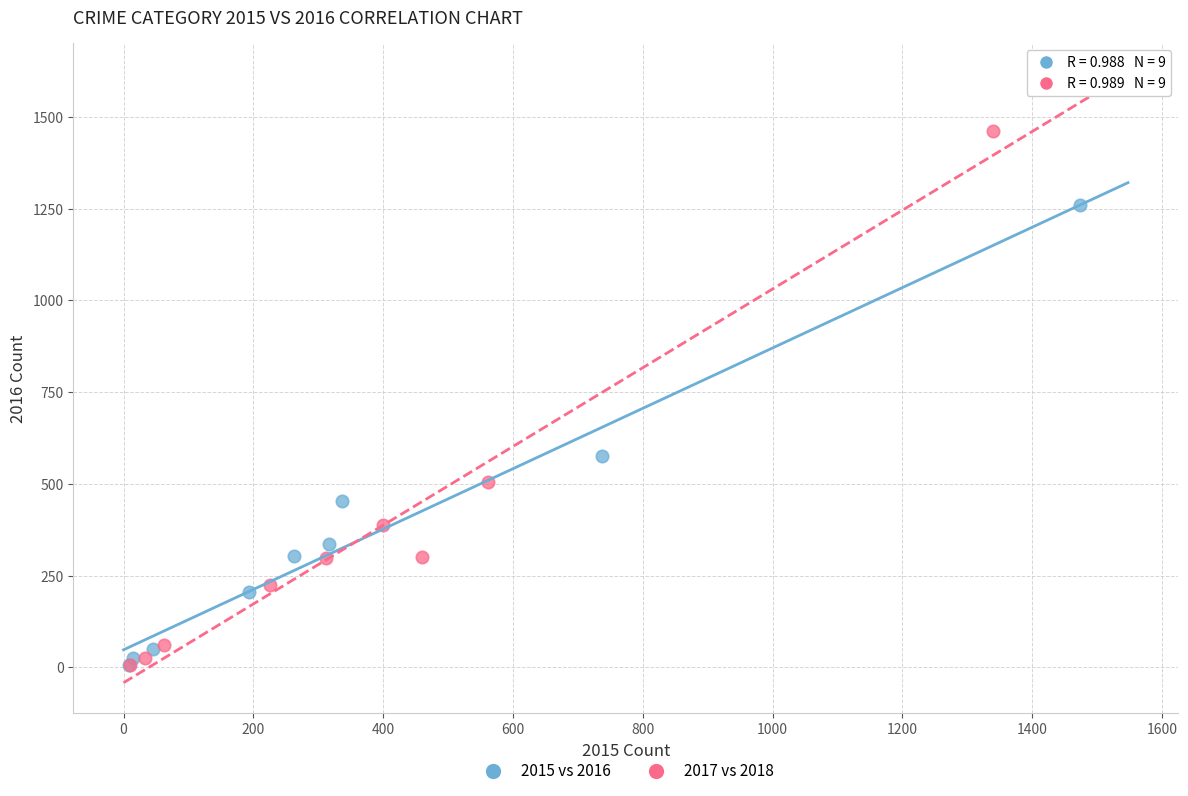

Which series contains the highest Y value?

2017 vs 2018